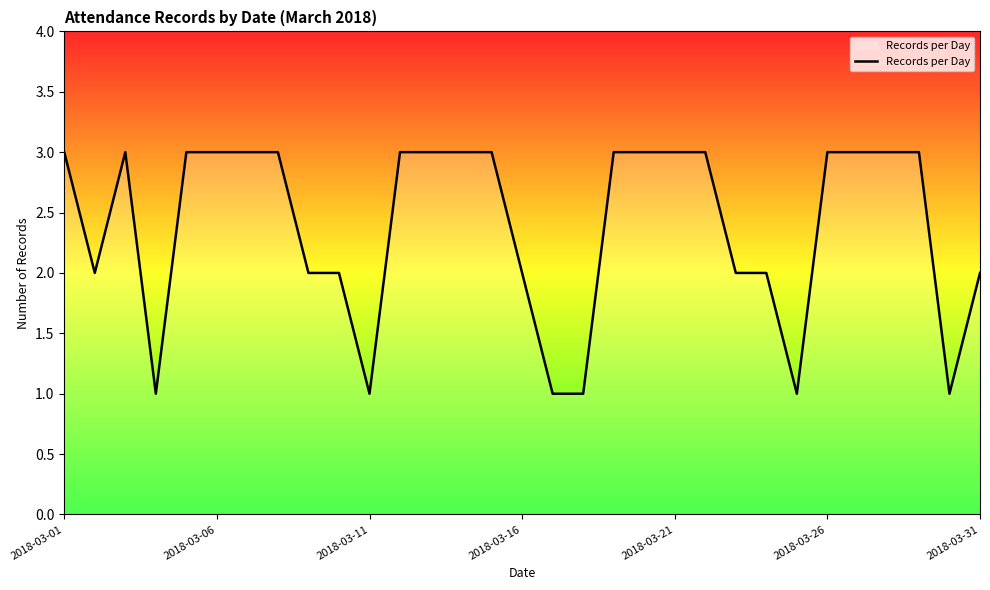

What is the greatest value displayed?

3